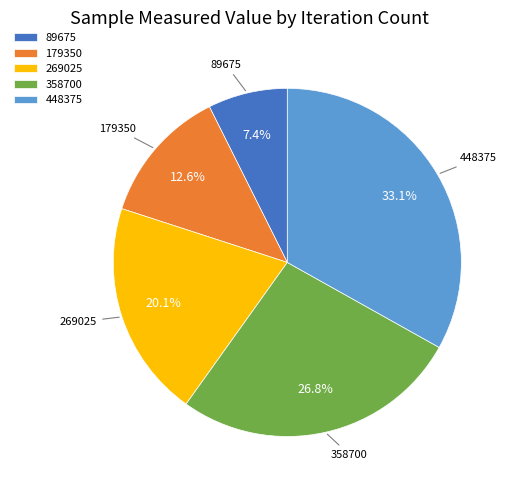

To the nearest percent, what percentage of the pie is 179350?

13%